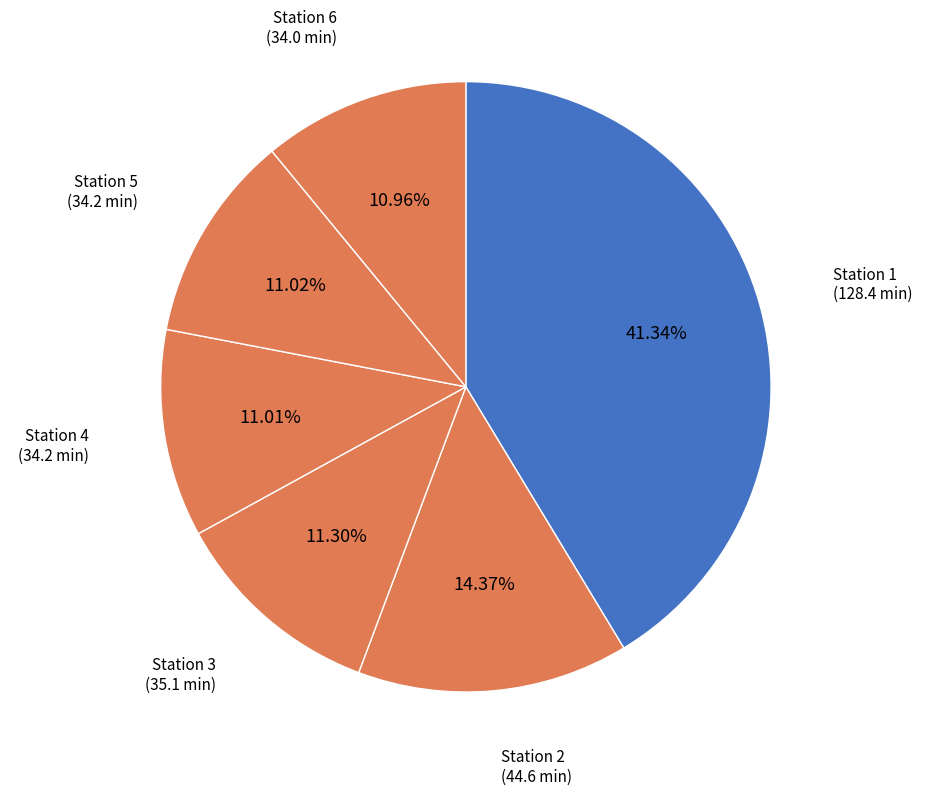

How many segments does this pie chart have?

6